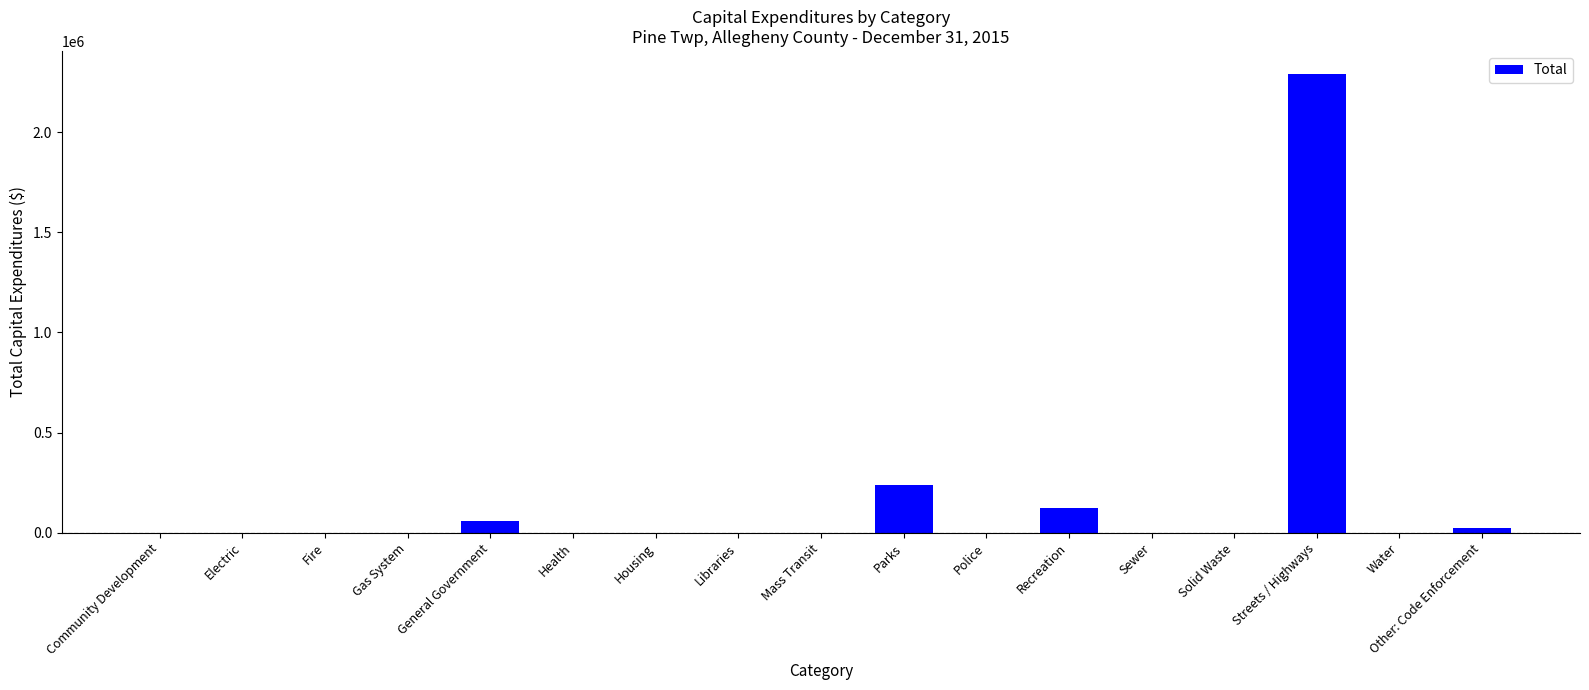

What is the average value?

161020